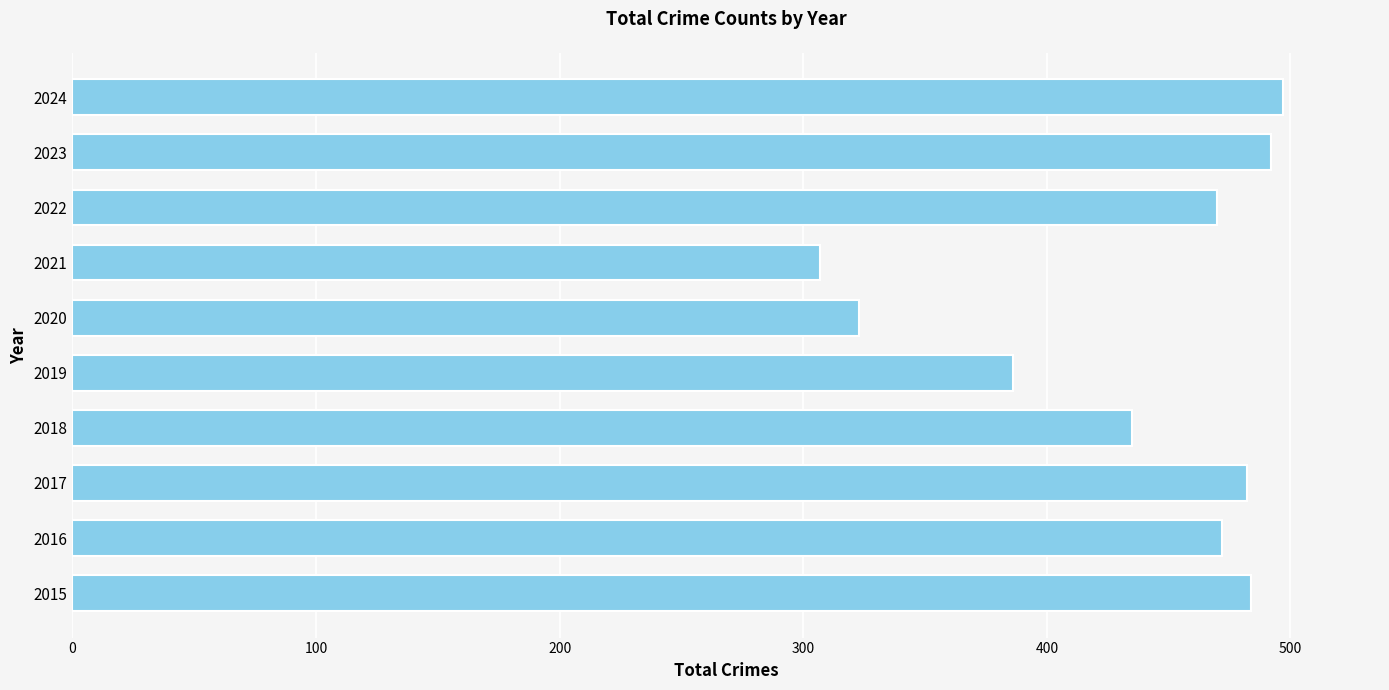

What is the maximum value shown in the chart?

497